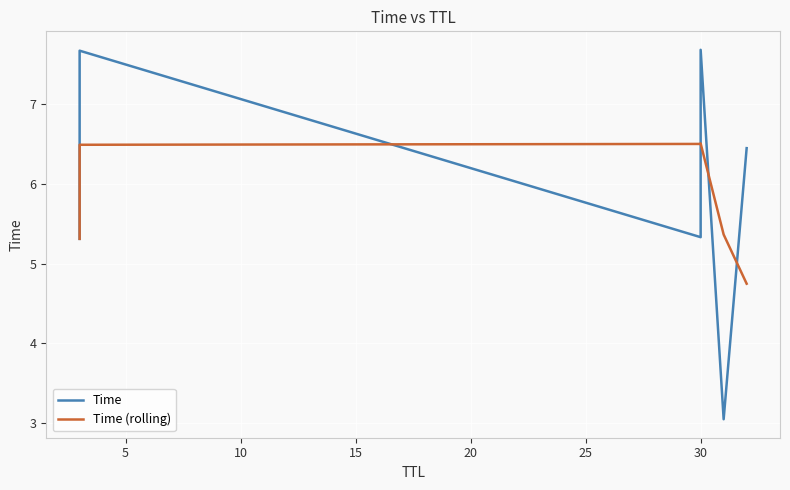

True or false: Time (rolling) and Time cross at least once.

True